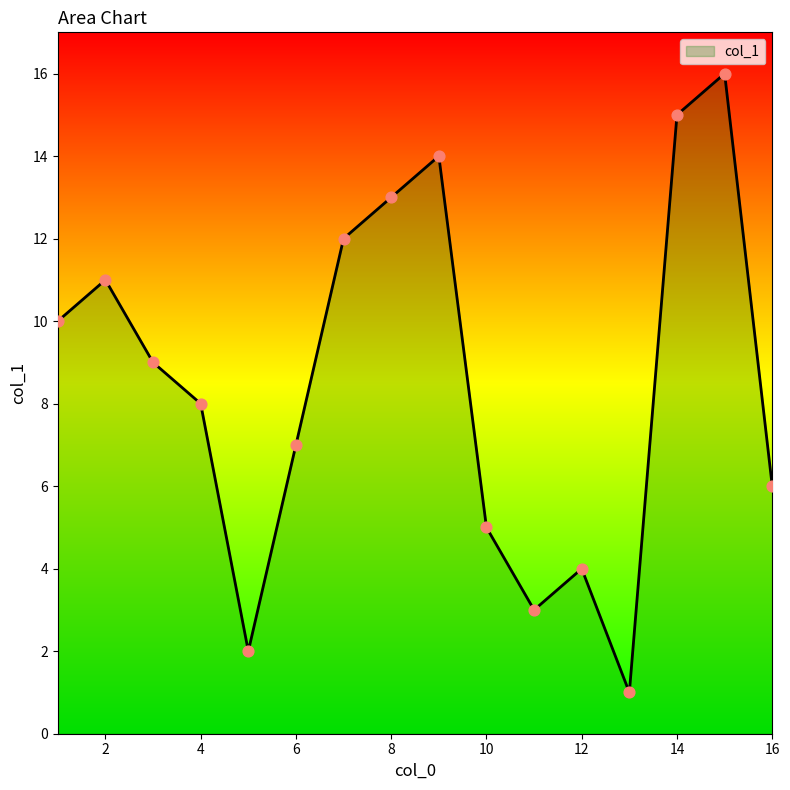

What is the difference between the maximum and minimum values?

15